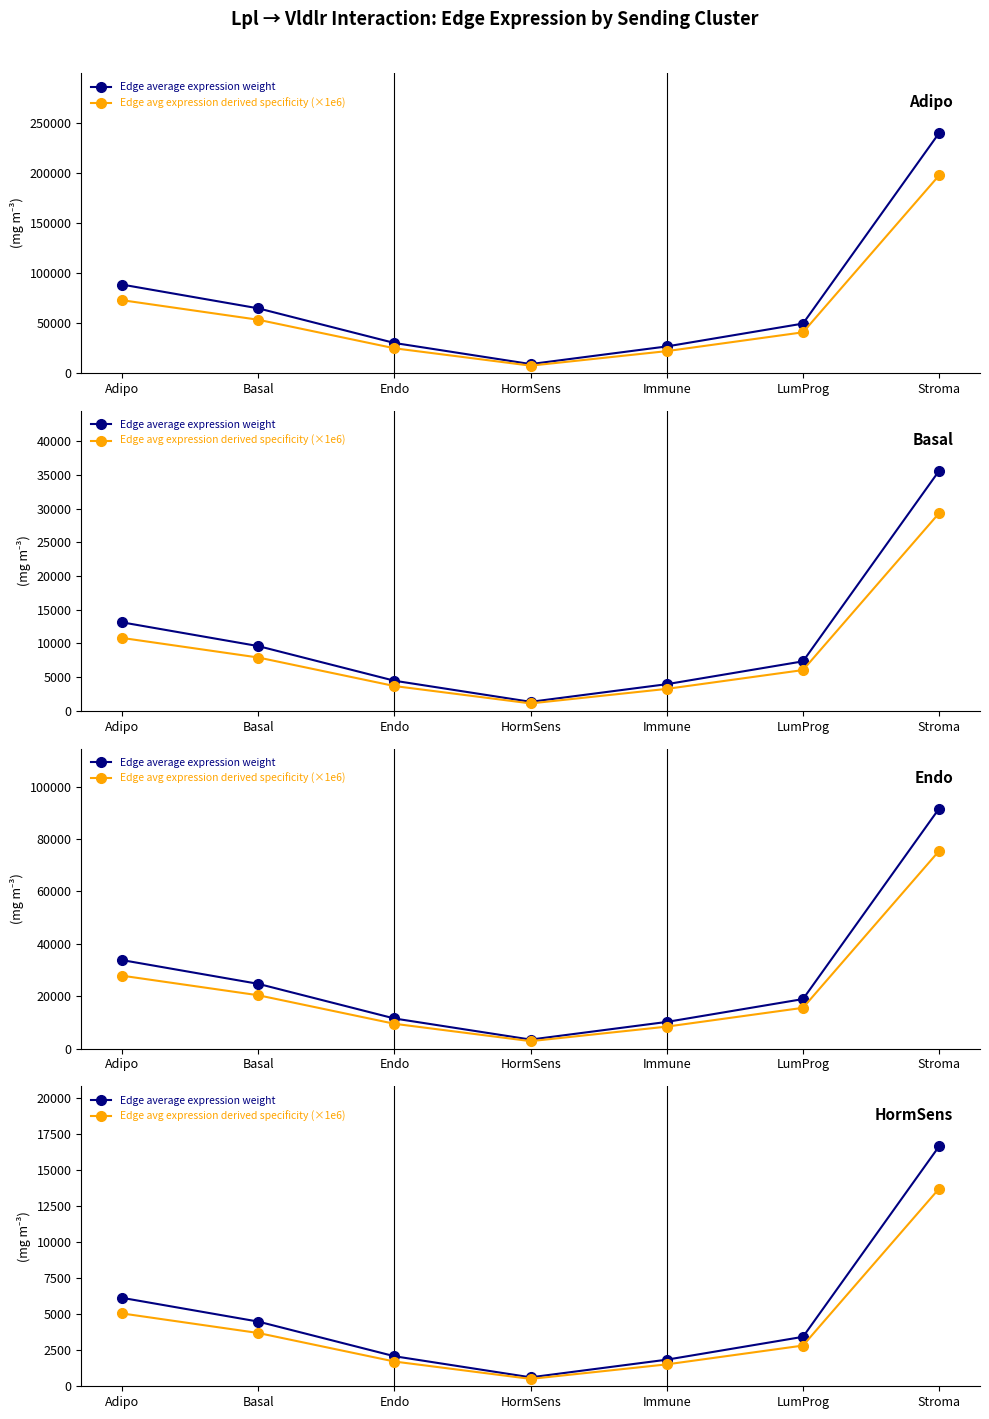

Reading left to right, transcribe all the data shown in this chart.

Edge average expression weight: Adipo=6137.6	Basal=4489.1	Endo=2084.5	HormSens=620.7	Immune=1846.5	LumProg=3431.8	Stroma=16659.2
Edge avg expression derived specificity (×1e6): Adipo=5055.1	Basal=3697.3	Endo=1716.8	HormSens=511.2	Immune=1520.8	LumProg=2826.5	Stroma=13720.7